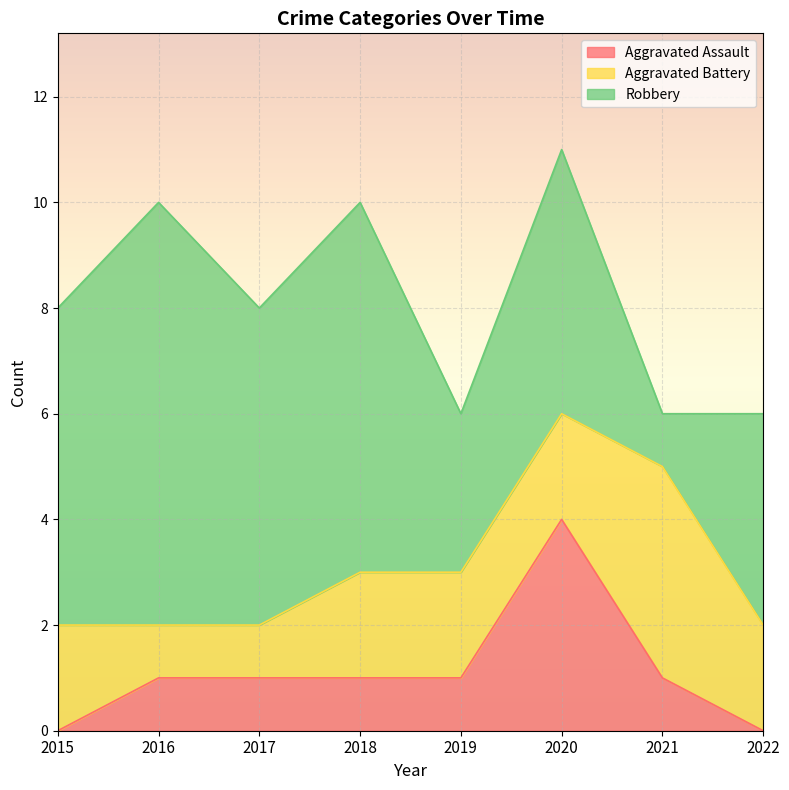

List the labels in order of Aggravated Assault value, largest first.

2020, 2016, 2017, 2018, 2019, 2021, 2015, 2022